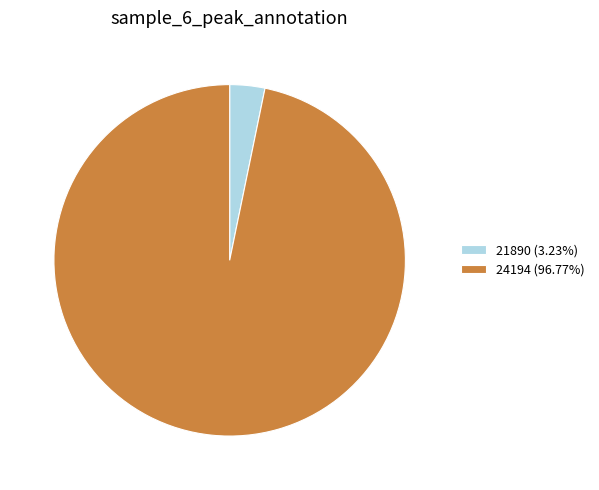

Is there a majority slice in this chart?

Yes